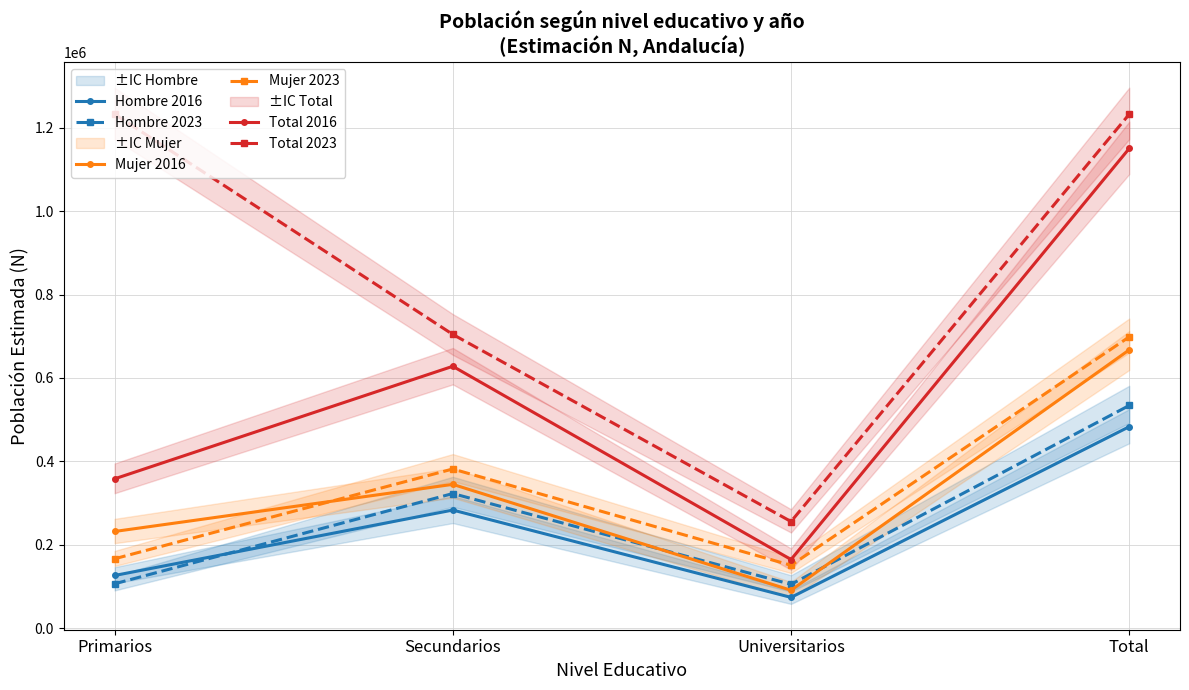

What are all the series names shown in the legend?

Hombre 2016, Hombre 2023, Mujer 2016, Mujer 2023, Total 2016, Total 2023